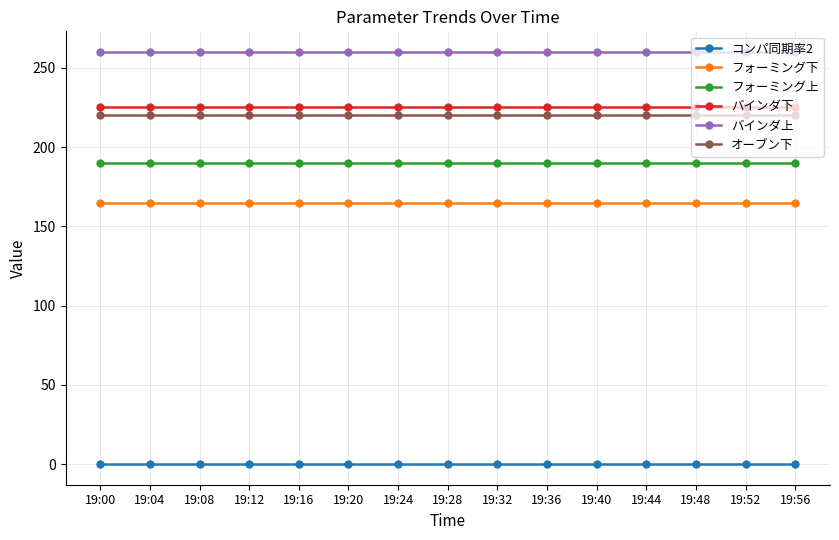

True or false: バインダ下 has a value of 367 at 19:32.

False